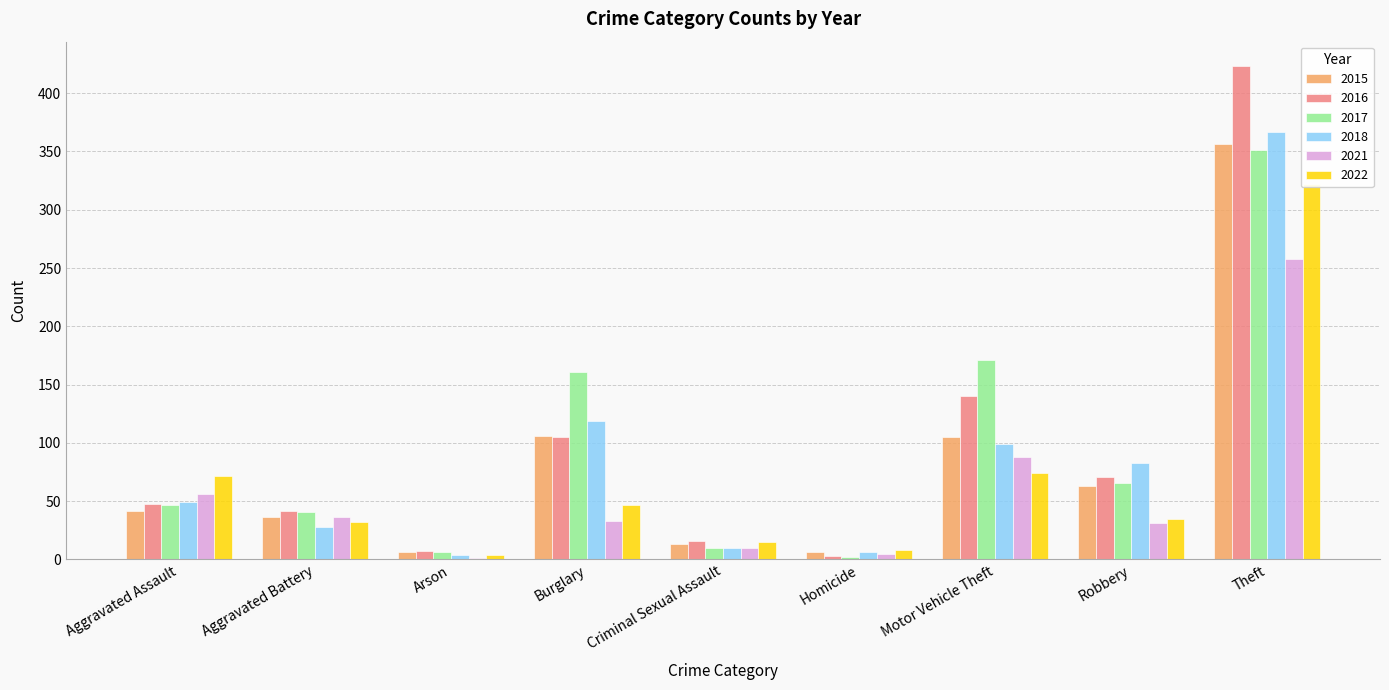

The 2018 series shows 6 at Homicide. True or false?

True